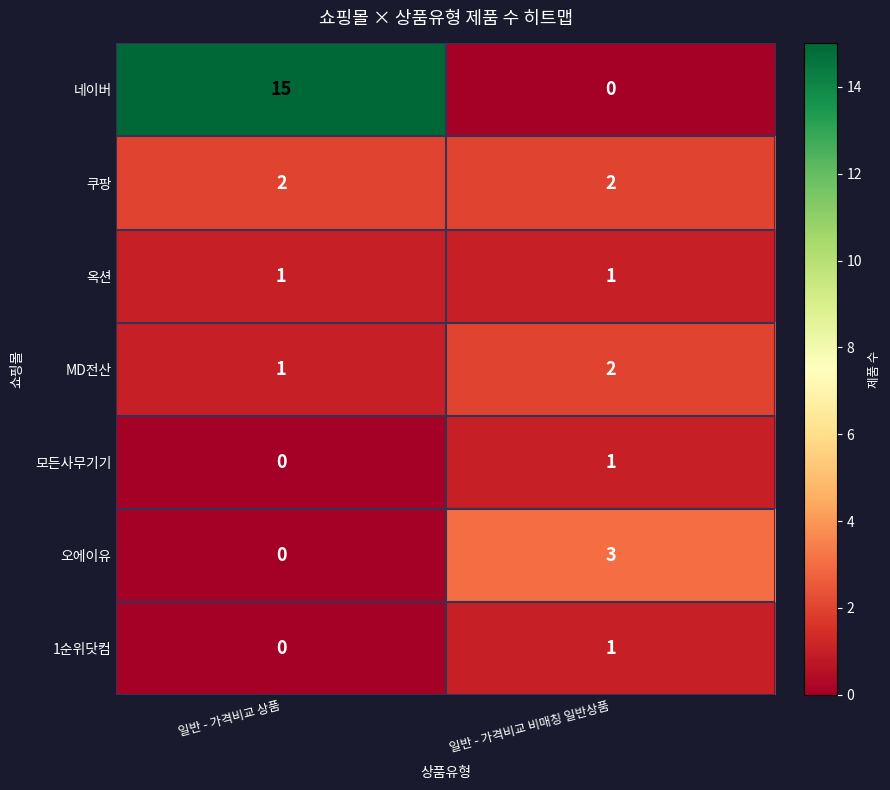

The 쿠팡 series shows 1 at 일반 - 가격비교 상품. True or false?

False